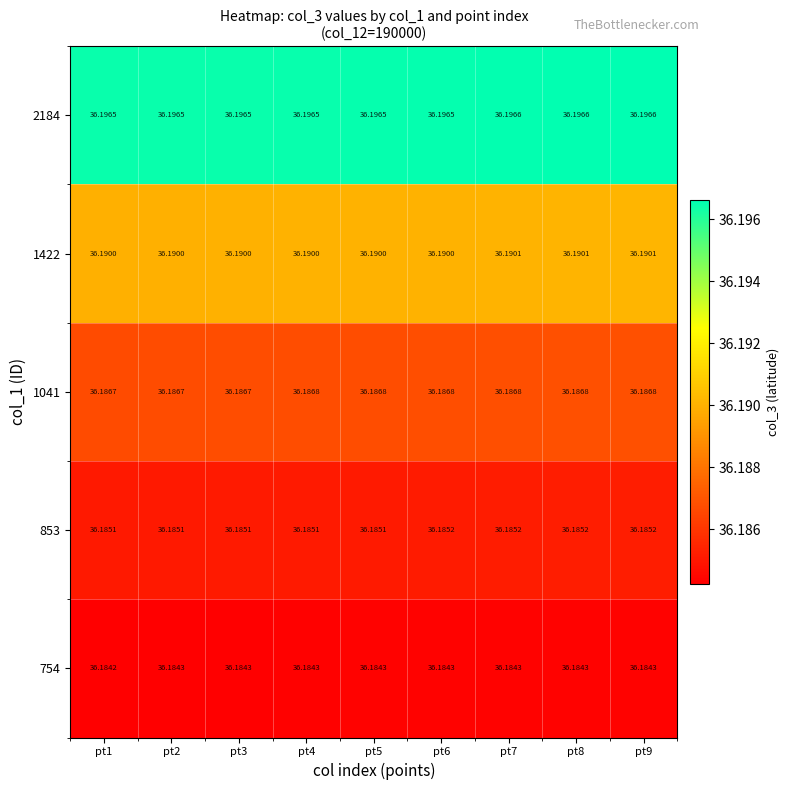

Which label corresponds to the smallest value in the chart?

pt1